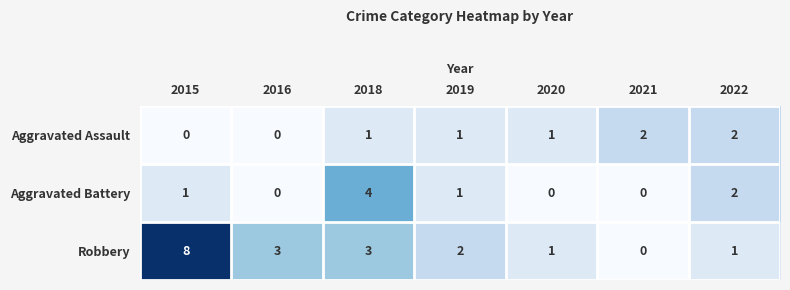

What is the difference between the maximum and minimum values in the Robbery series?

8